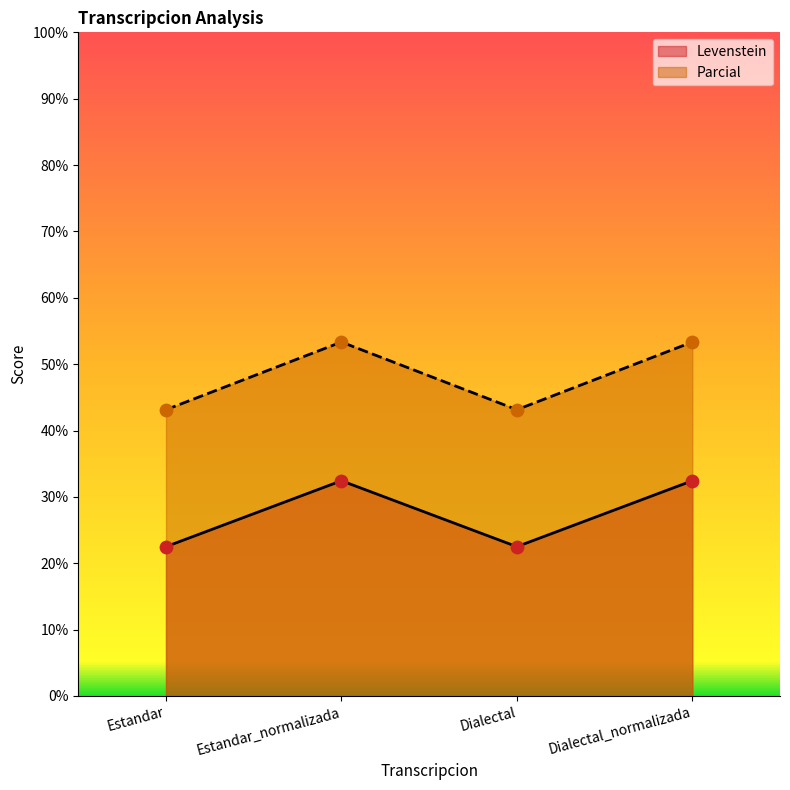

What is the total value across all series at Dialectal_normalizada?

85.8